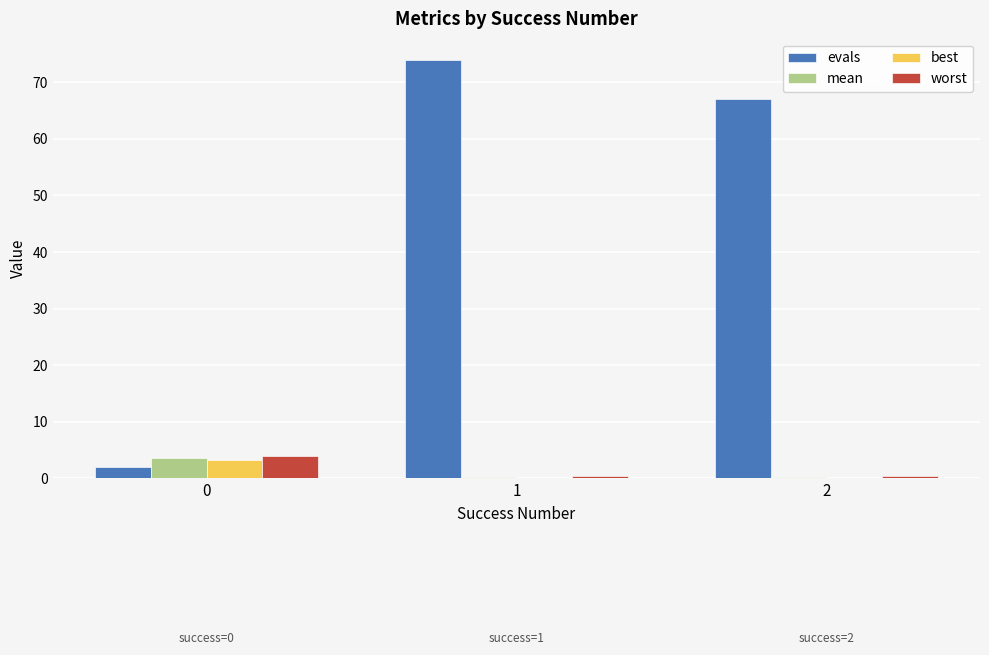

What is the total value across all series at 2?

67.5